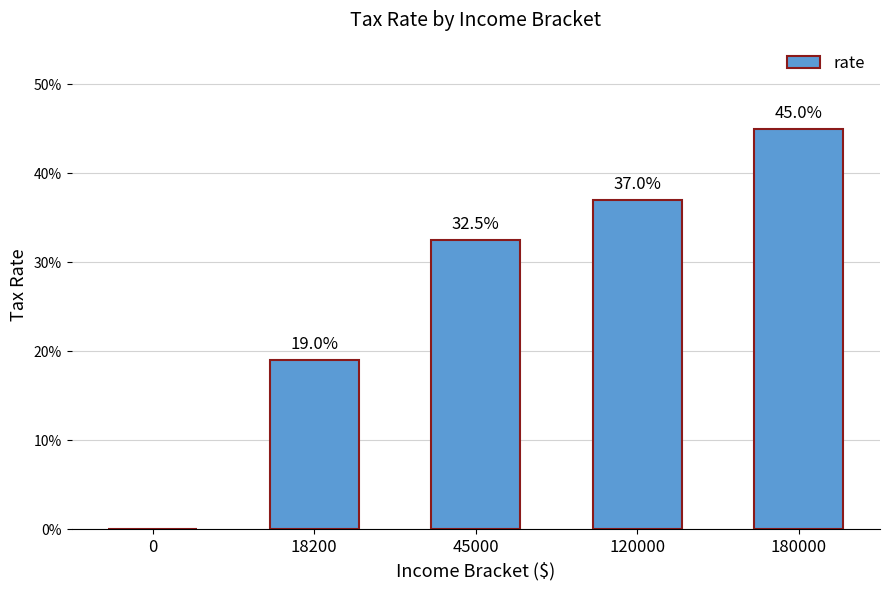

Reading right to left, list all the values displayed in this chart.

180000=0.5	120000=0.4	45000=0.3	18200=0.2	0=0.0